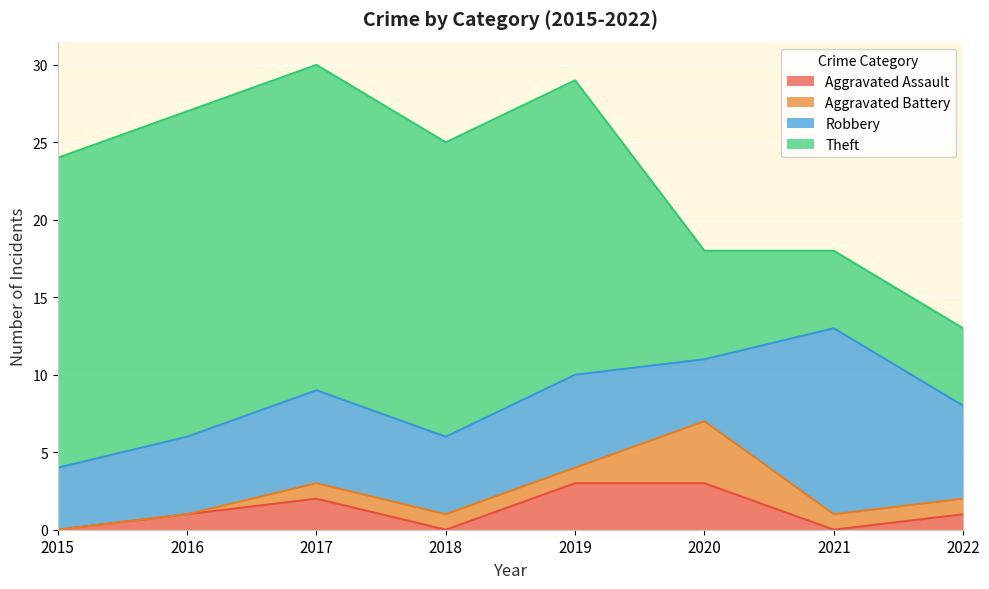

True or false: Theft and Robbery intersect in this chart.

True